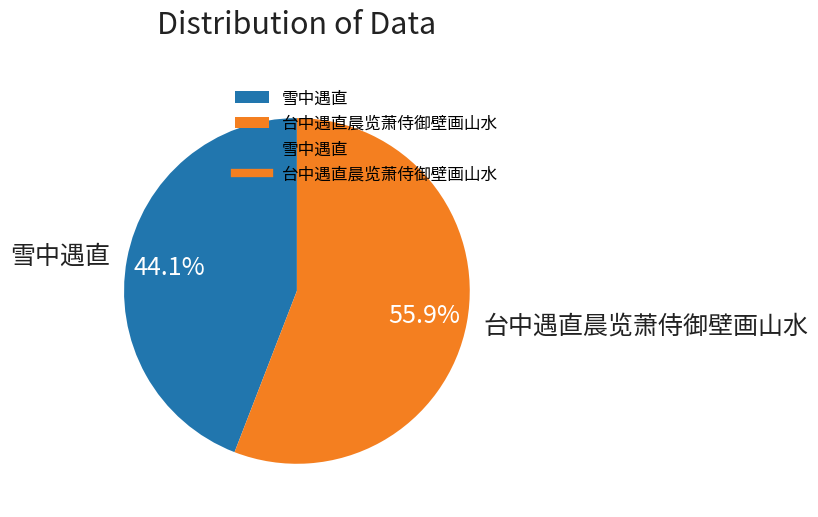

What percentage is the 台中遇直晨览萧侍御壁画山水 slice, to the nearest percent?

56%